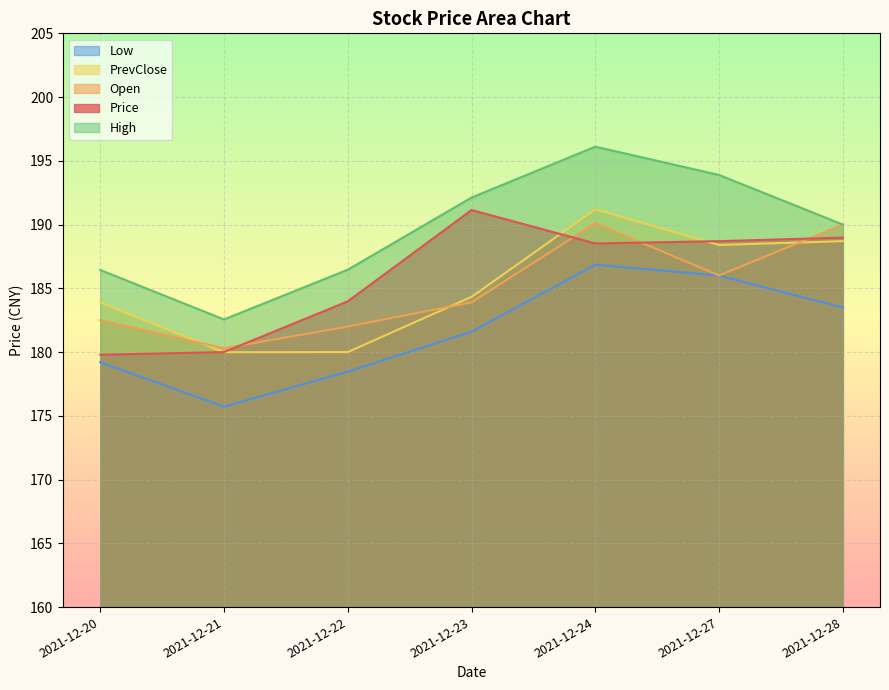

At which label is High closest to 189?

2021-12-28